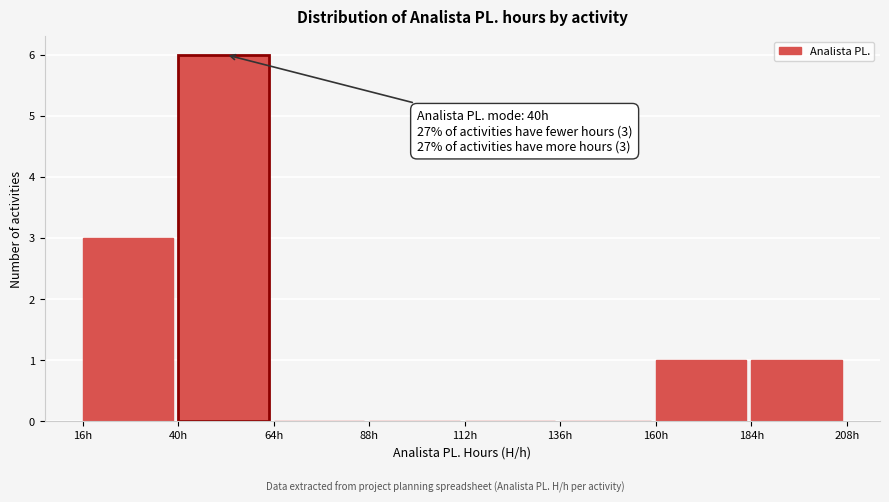

Which range on the x-axis has the tallest bar?

40 to 64